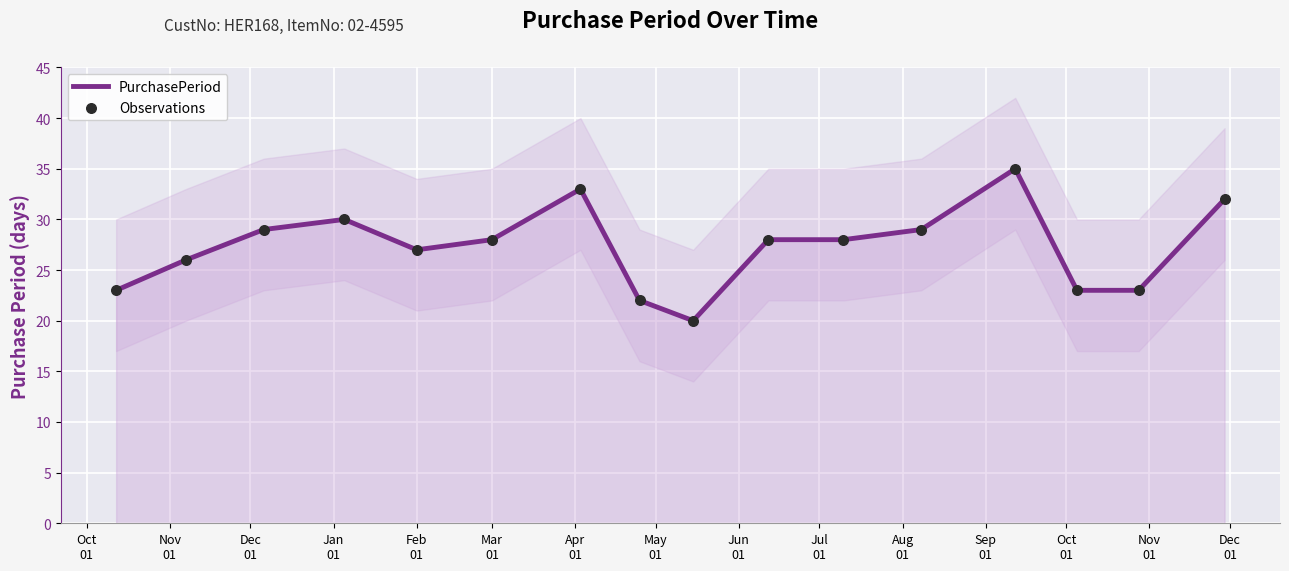

Which series has the largest total across all categories?

PurchasePeriod